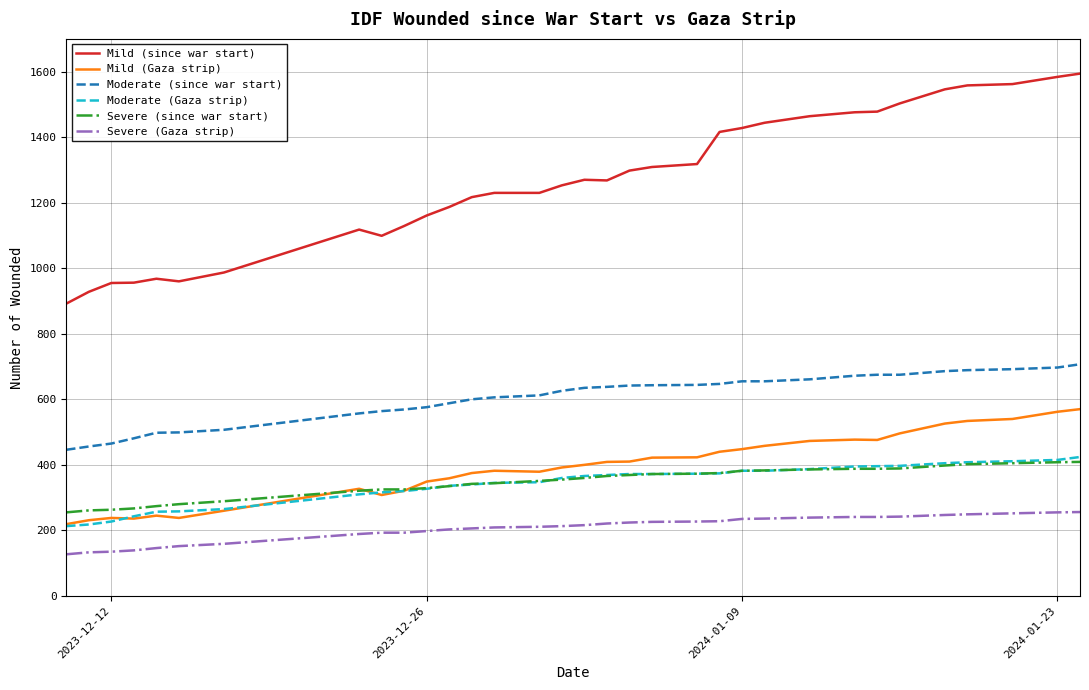

Is this an area chart (filled region under the line)?

No